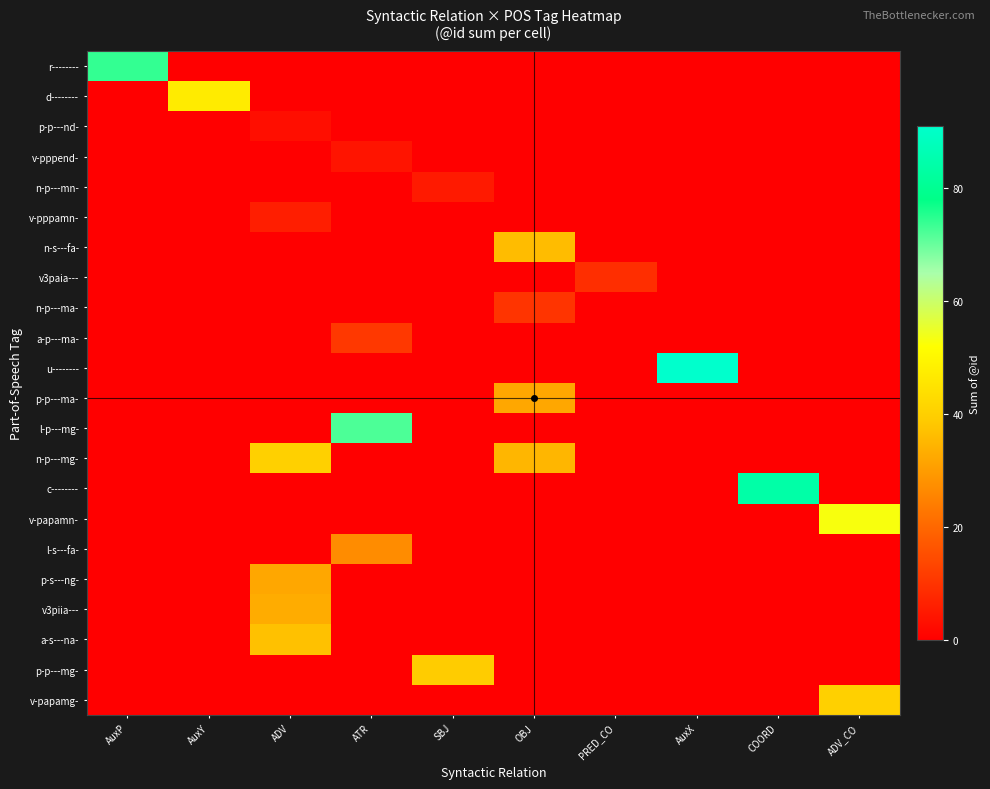

What is the maximum value shown in the chart?

91